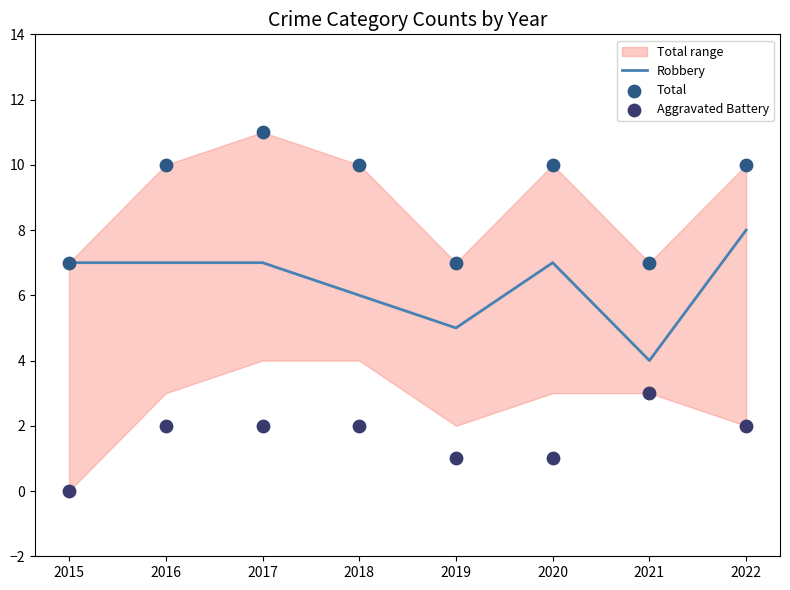

At how many categories does at least one series exceed 8?

5